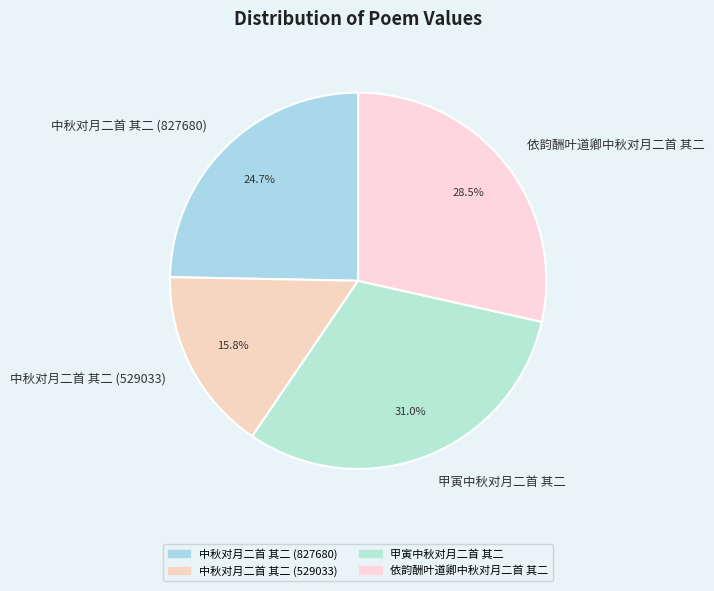

To the nearest percent, what is the combined percentage of 甲寅中秋对月二首 其二 and 中秋对月二首 其二 (529033)?

47%